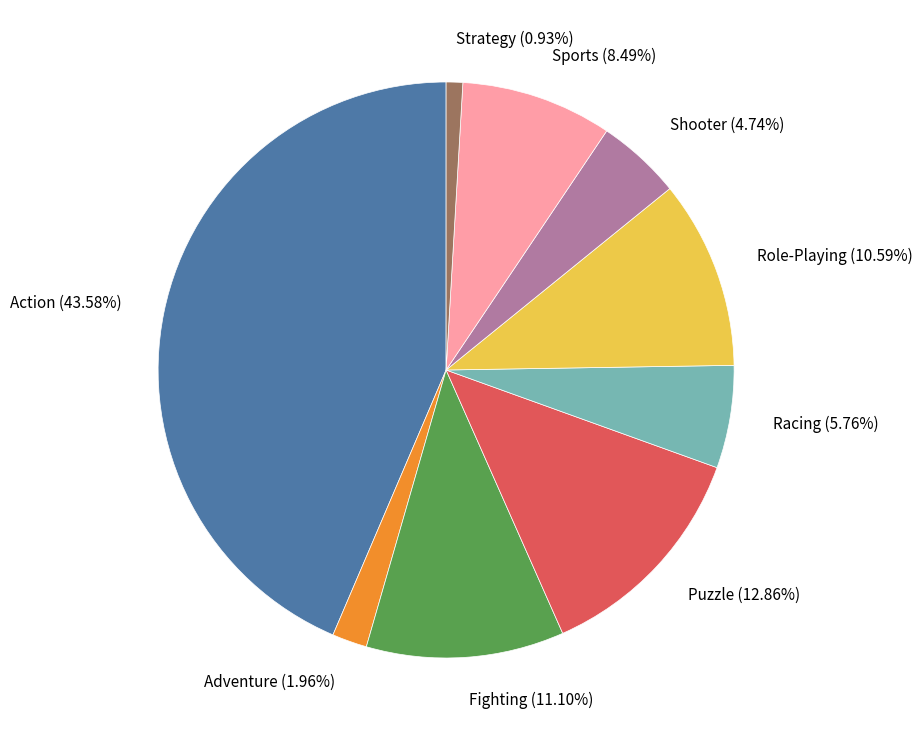

Which category has the smallest portion of the pie?

Strategy